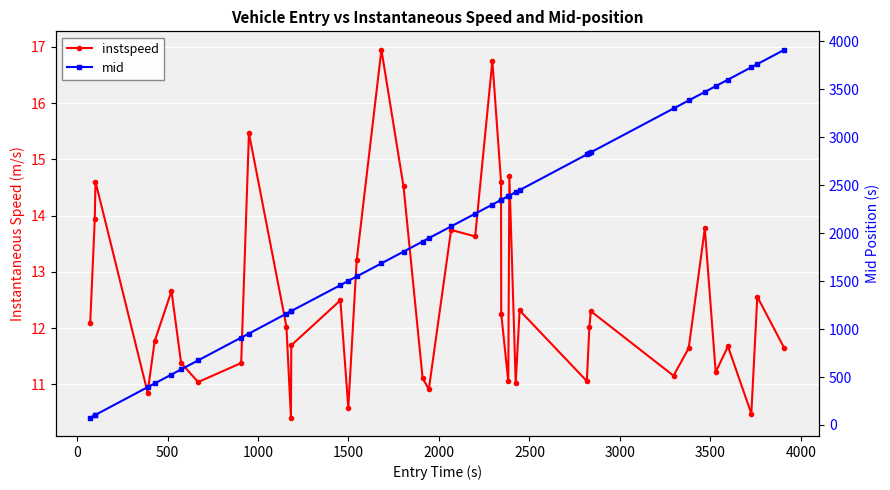

Reading left to right, list all the values displayed in this chart.

instspeed: 12.1	13.9	14.6	10.9	11.8	12.7	11.4	11.0	11.4	15.5	12.0	10.4	11.7	12.5	10.6	13.2	16.9	14.5	11.1	10.9	13.7	13.6	16.7	14.6	12.3	11.1	14.7	11.0	12.3	11.1	12.0	12.3	11.2	11.6	13.8	11.2	11.7	10.5	12.6	11.6
mid: 77.2	101.6	105.6	394.3	433.1	526.0	579.3	673.4	911.2	953.3	1161.1	1186.3	1188.3	1458.2	1503.4	1548.4	1685.2	1807.6	1913.1	1948.4	2070.5	2203.6	2298.3	2346.5	2348.0	2387.2	2392.5	2428.3	2449.2	2821.2	2835.1	2843.0	3300.3	3384.1	3472.6	3533.3	3601.2	3730.4	3763.1	3913.1